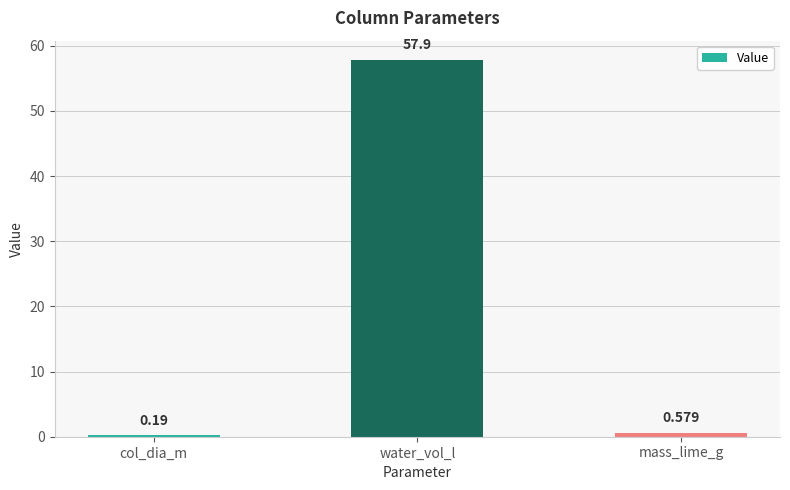

Where is the data nearest to the value 29?

mass_lime_g